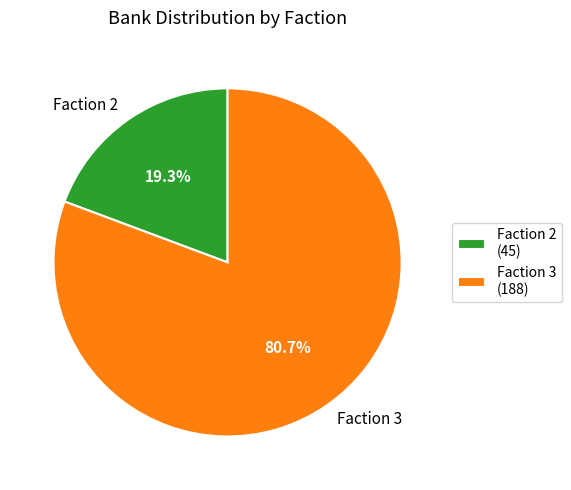

Which has a higher value, Faction 3 or Faction 2?

Faction 3